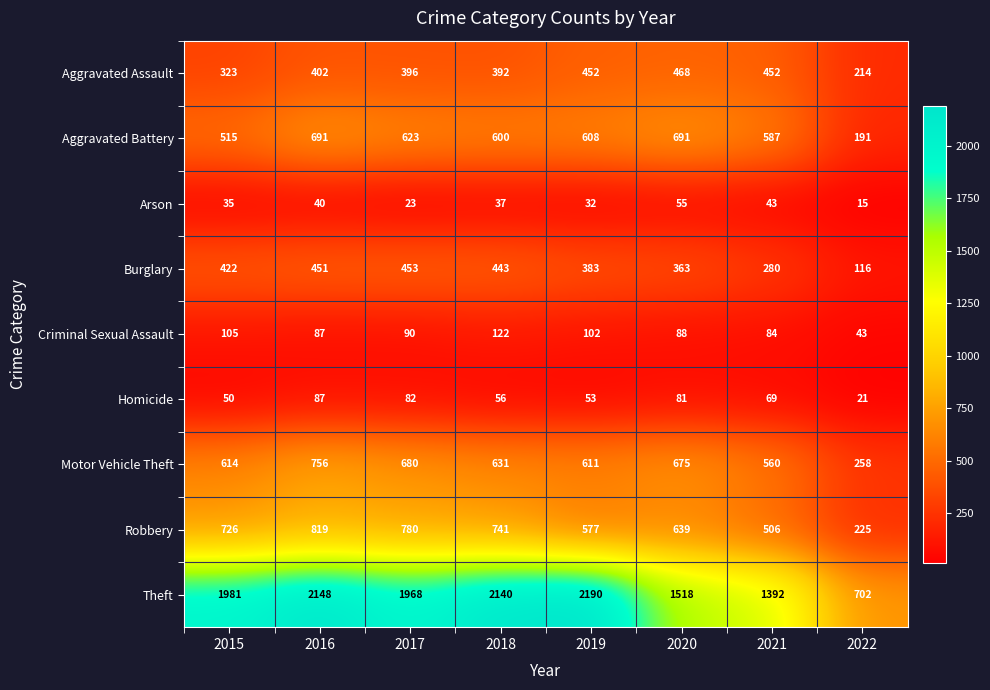

What is the difference between the maximum and minimum values in the Arson series?

40